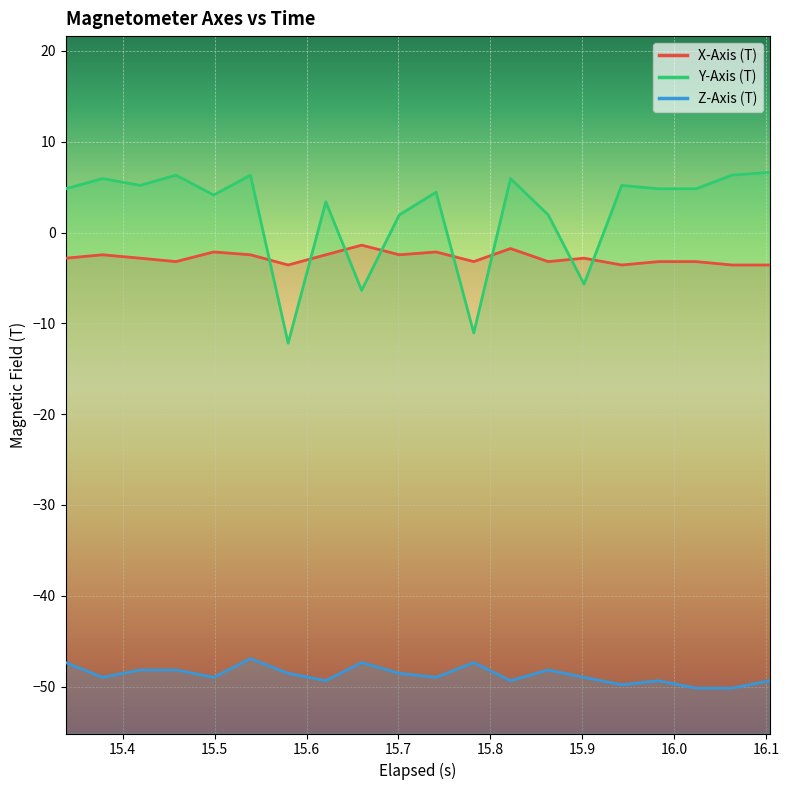

The Y-Axis (T) series shows -8.0 at 15.9. True or false?

False